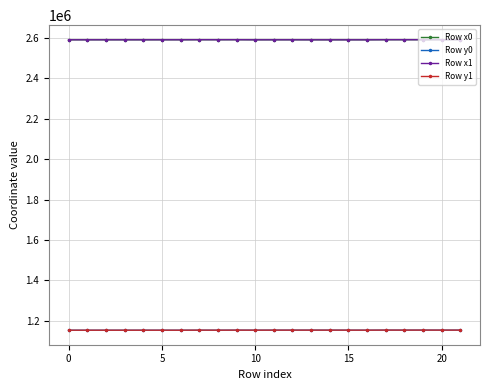

True or false: Row x0 and Row y0 cross at least once.

False